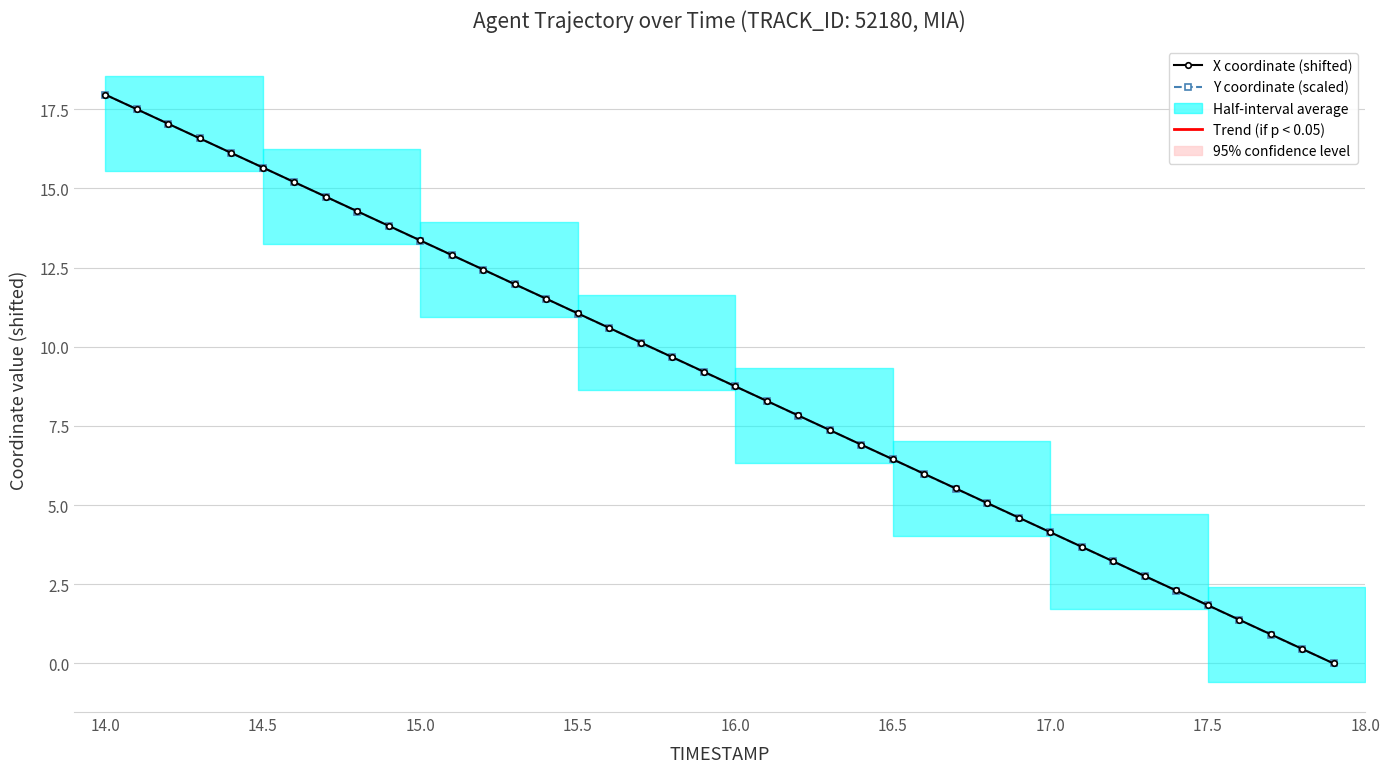

What is the total value across all series at 15.5?

32.2